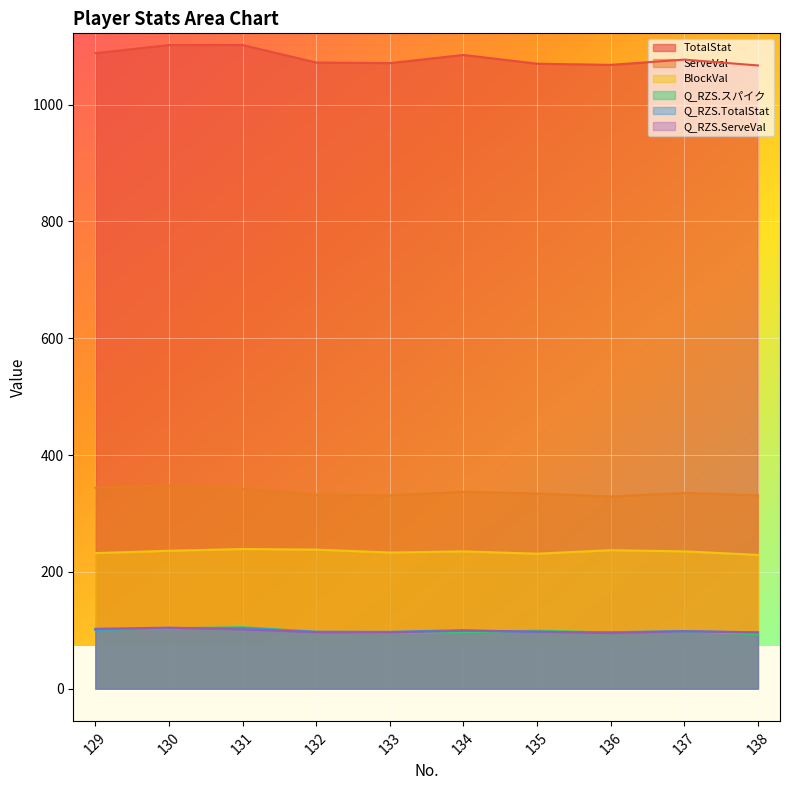

What is the smallest value displayed?

93.3